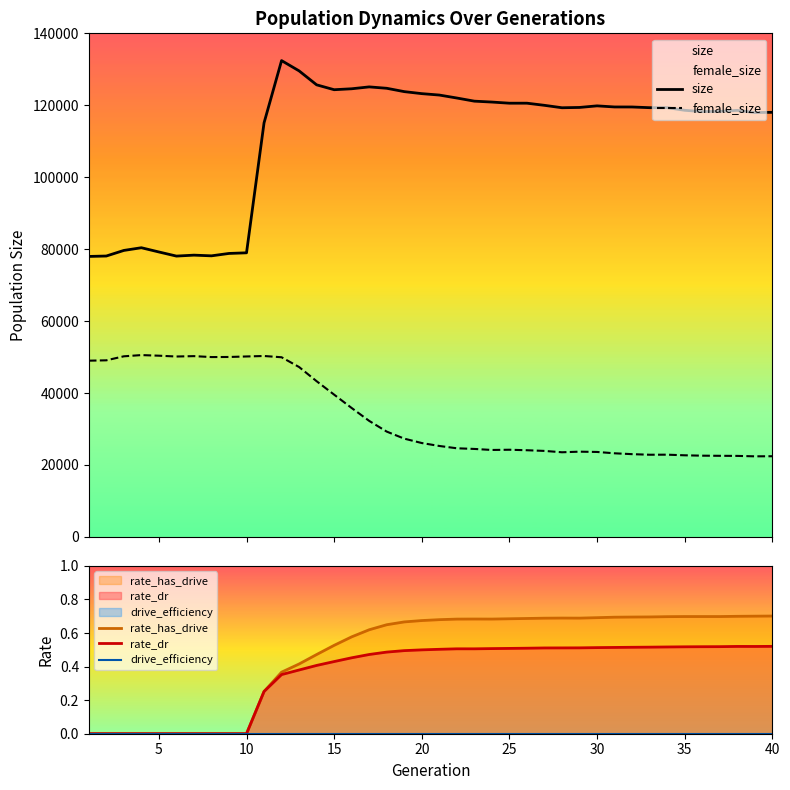

Reading left to right, list all the values displayed in this chart.

size: 77968.0	78086.0	79639.0	80390.0	79213.0	78068.0	78330.0	78138.0	78802.0	78977.0	115107.0	132420.0	129560.0	125681.0	124324.0	124587.0	125110.0	124722.0	123793.0	123233.0	122841.0	122017.0	121142.0	120892.0	120575.0	120578.0	119982.0	119310.0	119395.0	119835.0	119530.0	119522.0	119329.0	119339.0	118602.0	118242.0	118287.0	118583.0	117974.0	118039.0
female_size: 48987.0	49088.0	50202.0	50544.0	50374.0	50147.0	50252.0	49993.0	50016.0	50160.0	50290.0	49940.0	47222.0	43279.0	39540.0	35829.0	32244.0	29269.0	27312.0	26091.0	25275.0	24632.0	24448.0	24163.0	24227.0	24087.0	23900.0	23523.0	23689.0	23610.0	23237.0	22999.0	22836.0	22852.0	22681.0	22576.0	22539.0	22513.0	22394.0	22419.0
rate_has_drive: 0.0	0.0	0.0	0.0	0.0	0.0	0.0	0.0	0.0	0.0	0.3	0.4	0.4	0.5	0.5	0.6	0.6	0.6	0.7	0.7	0.7	0.7	0.7	0.7	0.7	0.7	0.7	0.7	0.7	0.7	0.7	0.7	0.7	0.7	0.7	0.7	0.7	0.7	0.7	0.7
rate_dr: 0.0	0.0	0.0	0.0	0.0	0.0	0.0	0.0	0.0	0.0	0.3	0.4	0.4	0.4	0.4	0.5	0.5	0.5	0.5	0.5	0.5	0.5	0.5	0.5	0.5	0.5	0.5	0.5	0.5	0.5	0.5	0.5	0.5	0.5	0.5	0.5	0.5	0.5	0.5	0.5
drive_efficiency: 0.0	0.0	0.0	0.0	0.0	0.0	0.0	0.0	0.0	0.0	0.0	0.0	0.0	0.0	0.0	0.0	0.0	0.0	0.0	0.0	0.0	0.0	0.0	0.0	0.0	0.0	0.0	0.0	0.0	0.0	0.0	0.0	0.0	0.0	0.0	0.0	0.0	0.0	0.0	0.0